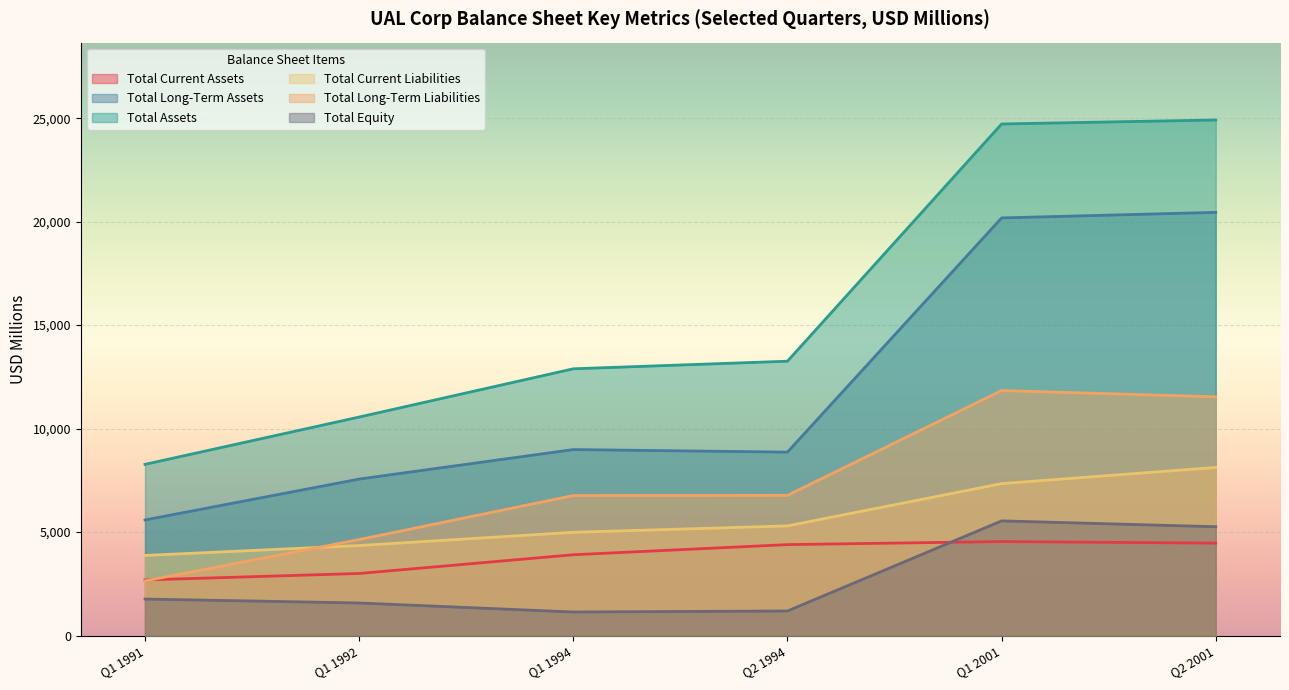

List the series in order of their peak value, highest first.

Total Assets, Total Long-Term Assets, Total Long-Term Liabilities, Total Current Liabilities, Total Equity, Total Current Assets